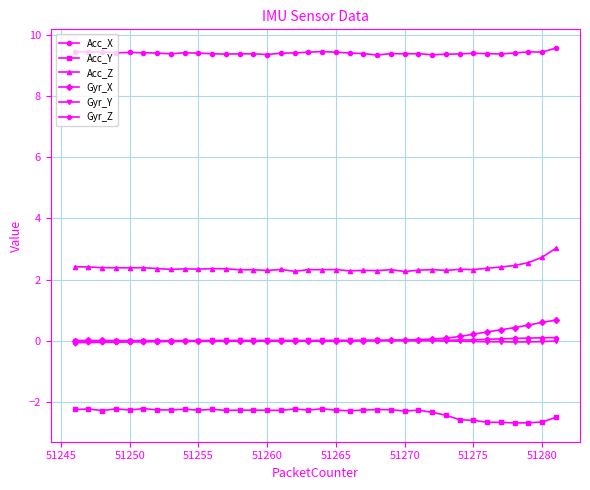

What is the value of the Acc_Z point at the 7th from the left?

2.4